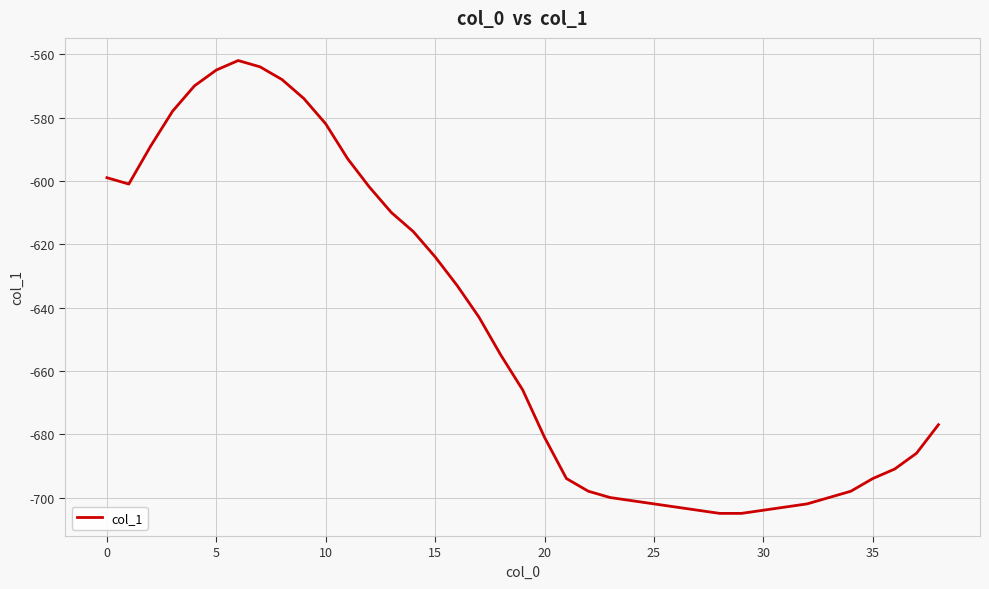

Reading right to left, transcribe all the data shown in this chart.

-677	-686	-691	-694	-698	-700	-702	-703	-704	-705	-705	-704	-703	-702	-701	-700	-698	-694	-681	-666	-655	-643	-633	-624	-616	-610	-602	-593	-582	-574	-568	-564	-562	-565	-570	-578	-589	-601	-599